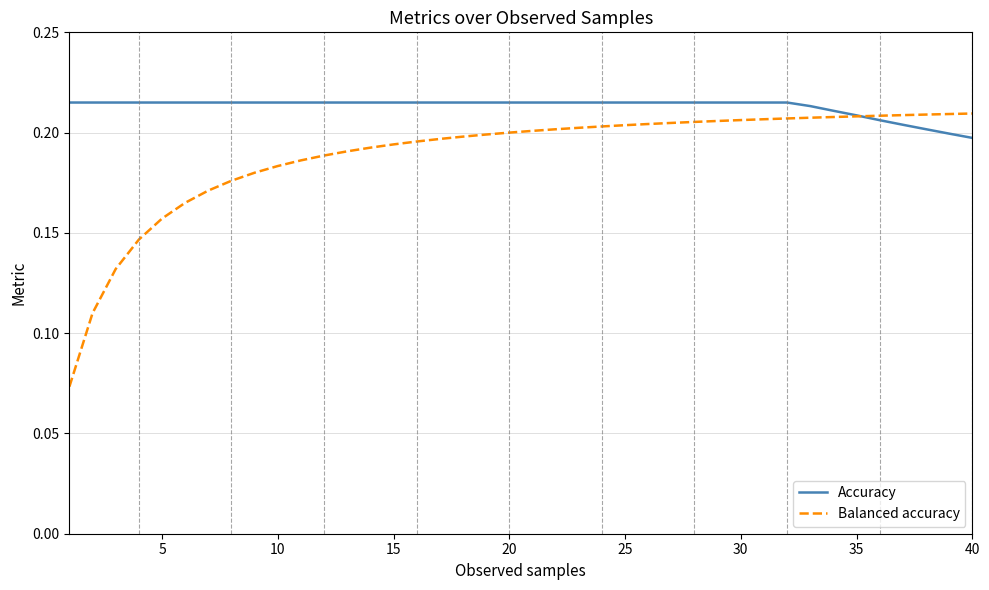

List the series in order of their overall mean, highest first.

Accuracy, Balanced accuracy